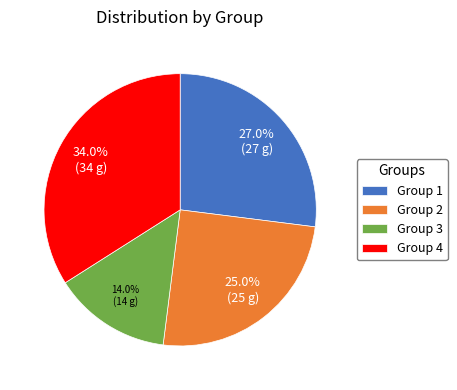

To the nearest percent, what is the average slice percentage?

25%